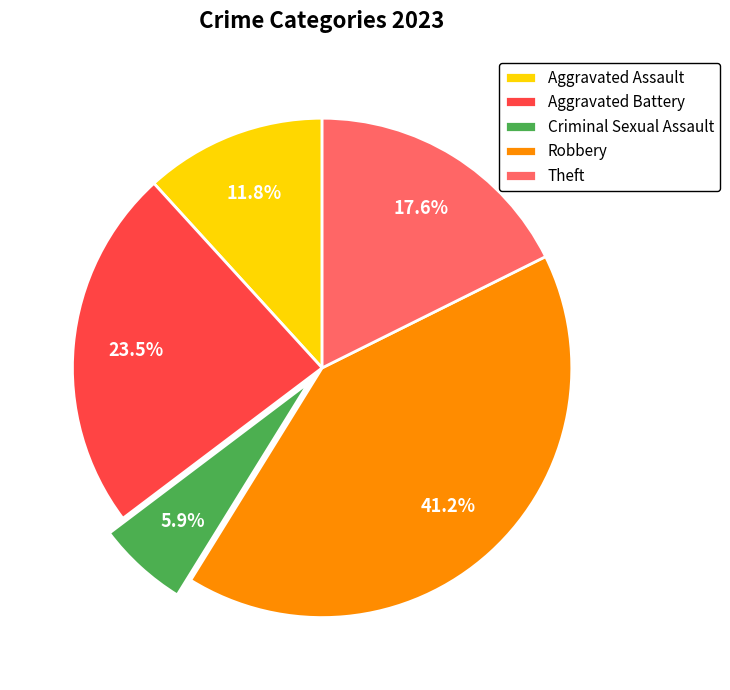

What is the ratio of the value at Criminal Sexual Assault to the value at Theft?

0.3